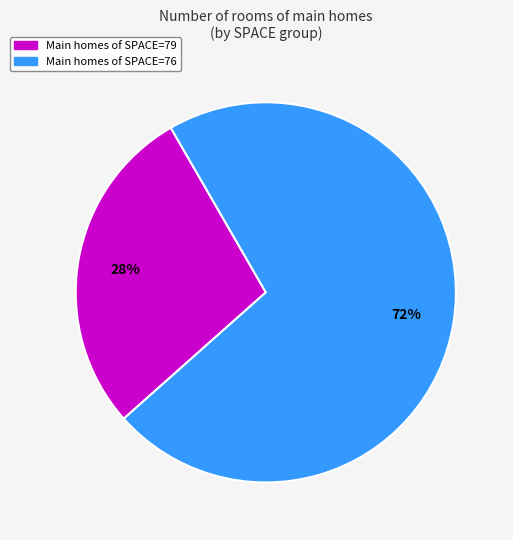

Does any single category account for the majority?

Yes